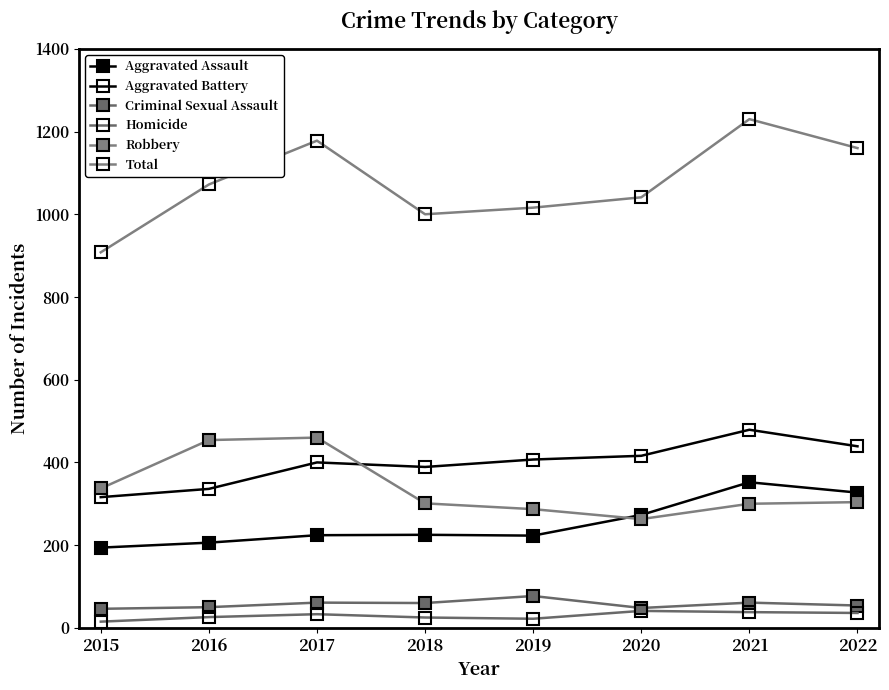

Between 2016 and 2017, which is larger?

2017